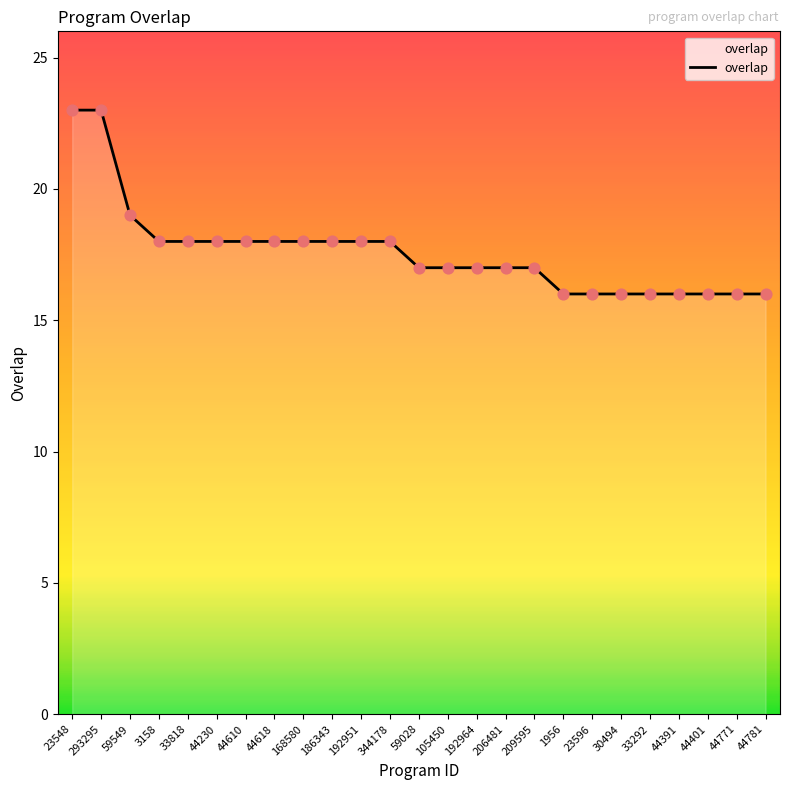

What is the change in value from 59549 to 186343?

-1